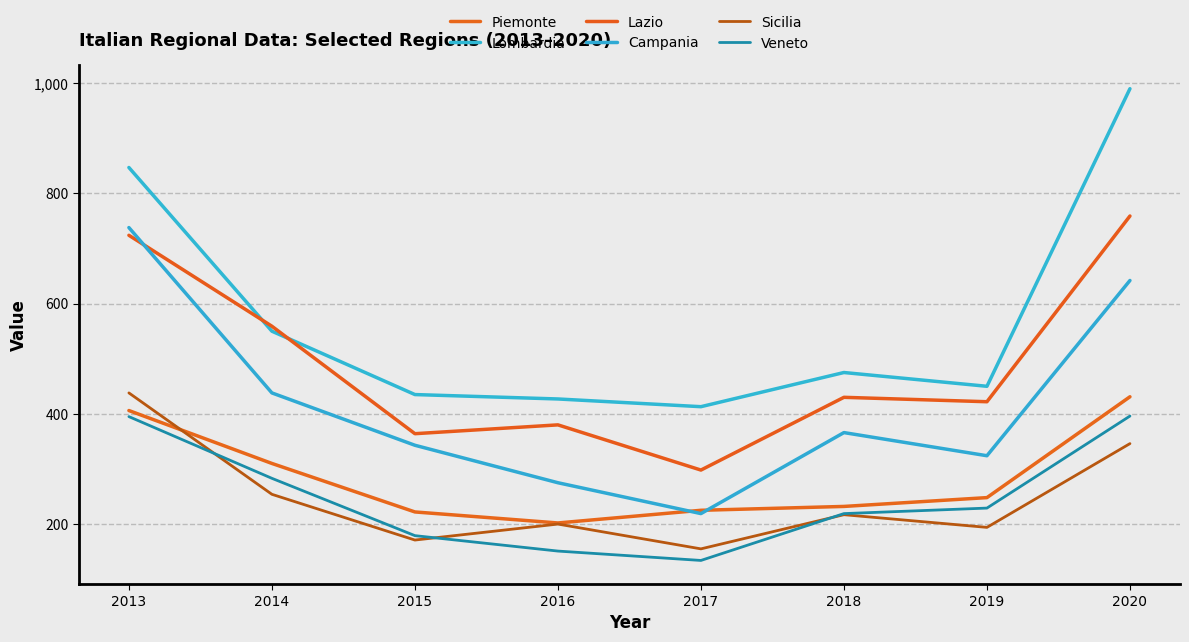

How many times do Lazio and Lombardia cross each other?

2